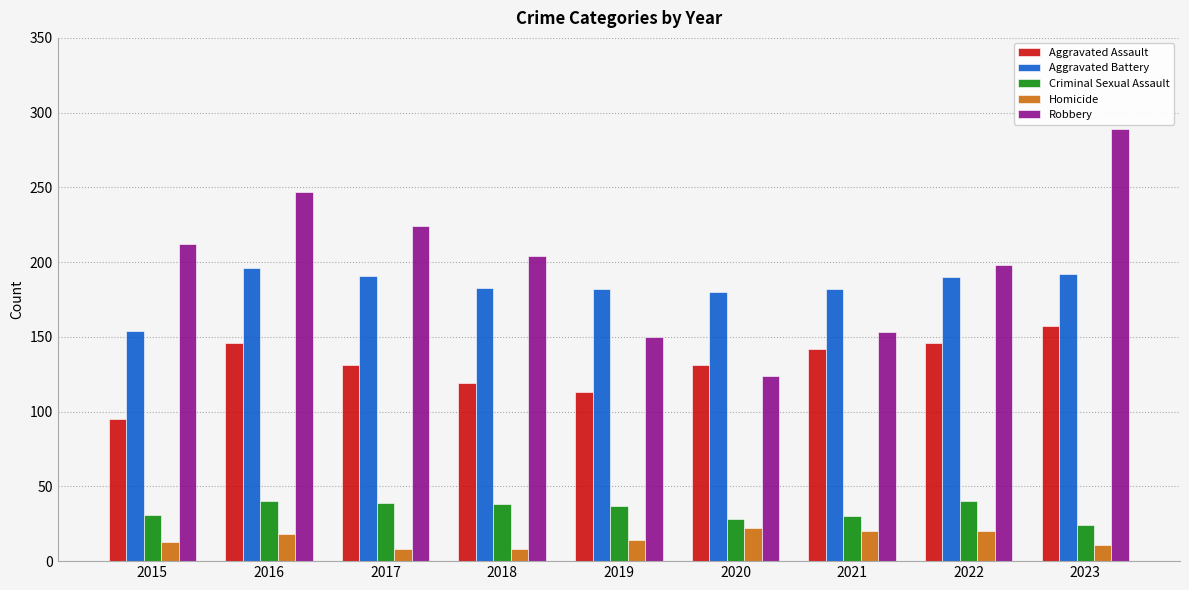

Which series has the largest total across all categories?

Robbery